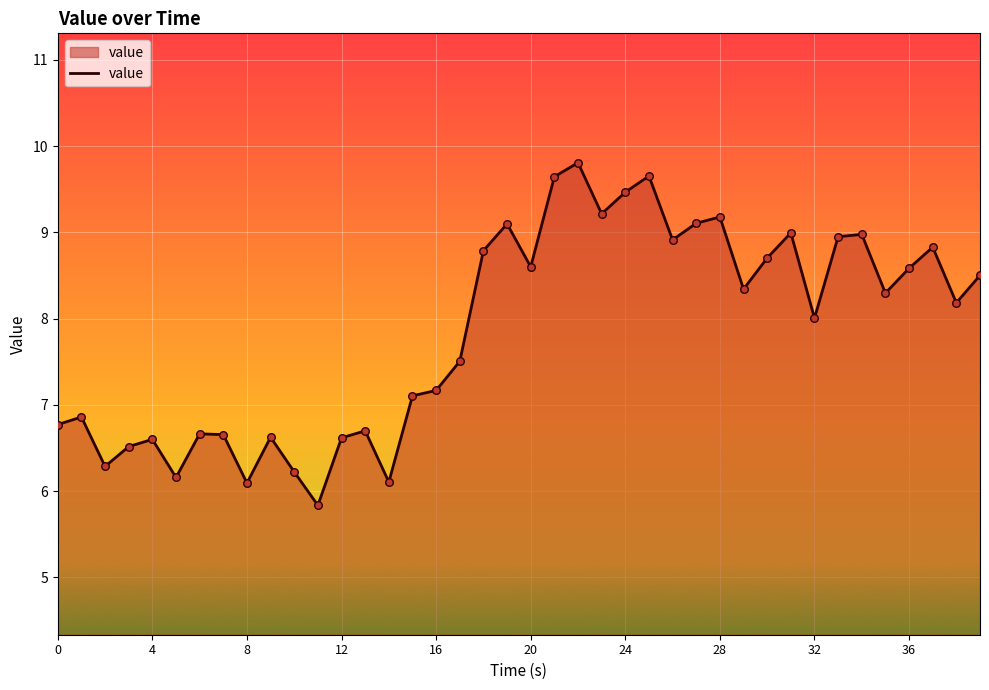

What is the difference between the maximum and minimum values?

4.0